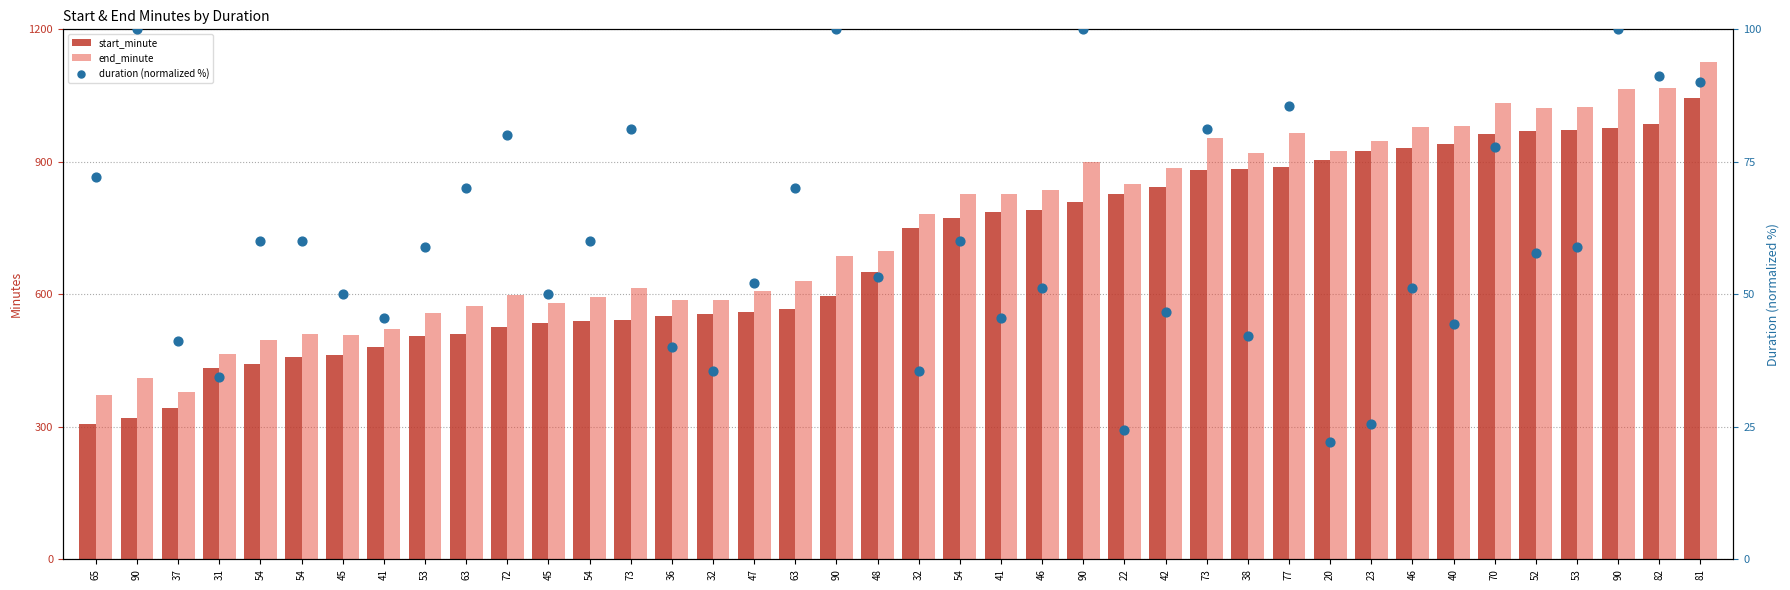

Which series reaches the maximum Y coordinate?

end_minute